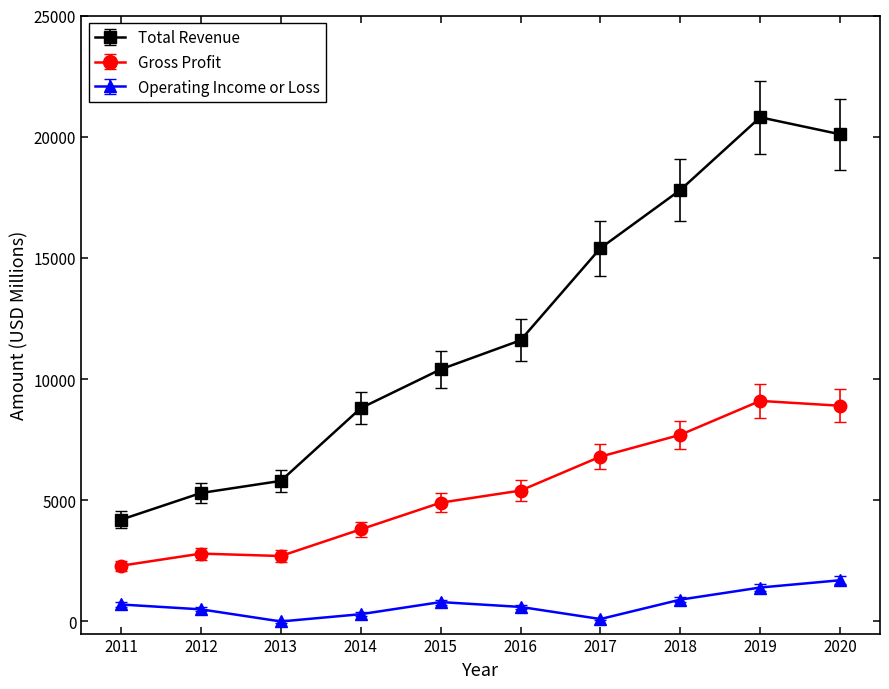

True or false: Operating Income or Loss and Gross Profit intersect in this chart.

False